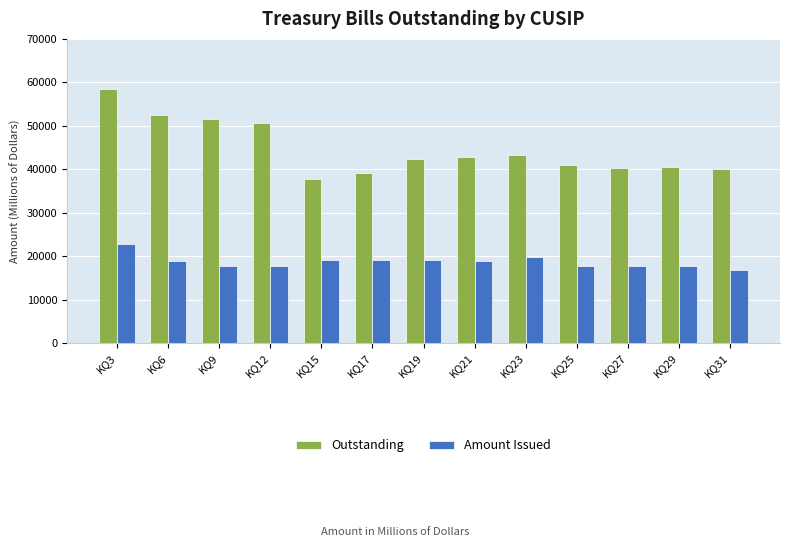

What is the difference between the maximum and minimum values in the Outstanding series?

20921